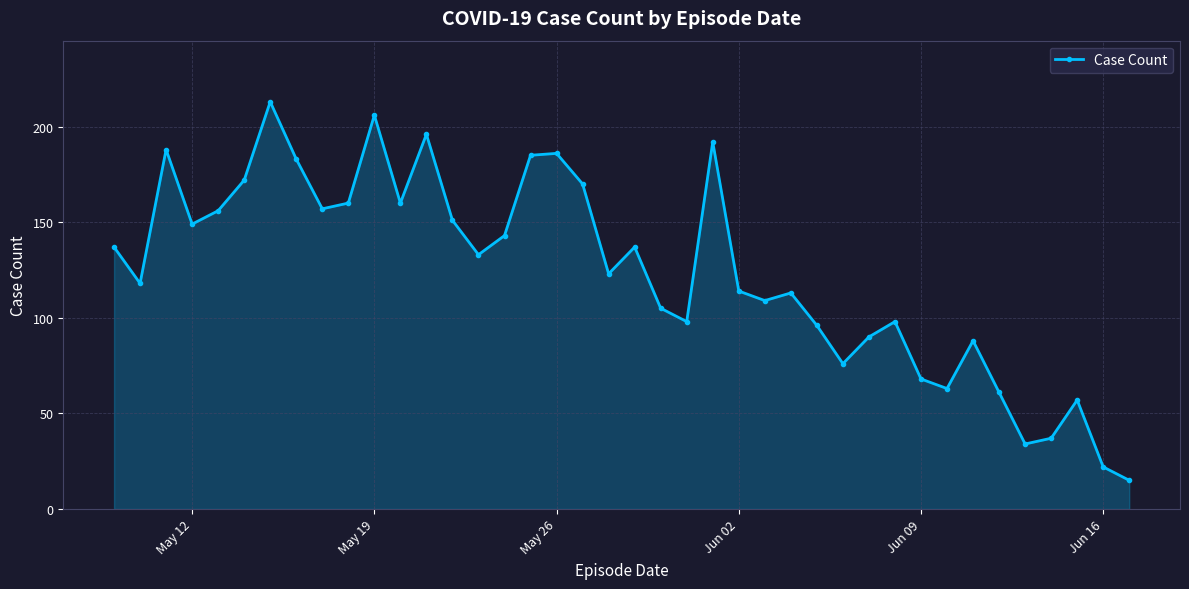

What is the value of the 32nd point from the left?

68